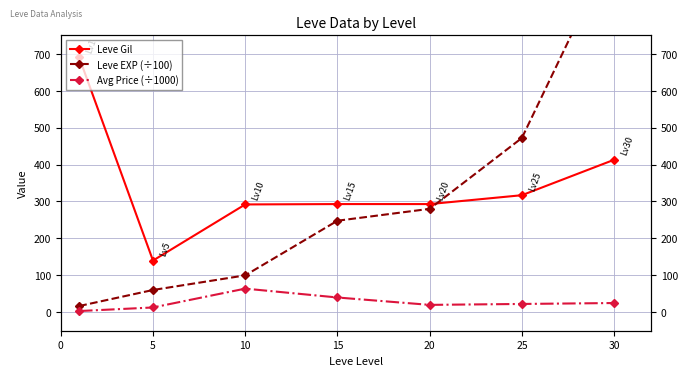

Is the value of Leve Gil at 25 greater than the value of Leve EXP (÷100) at 5?

Yes